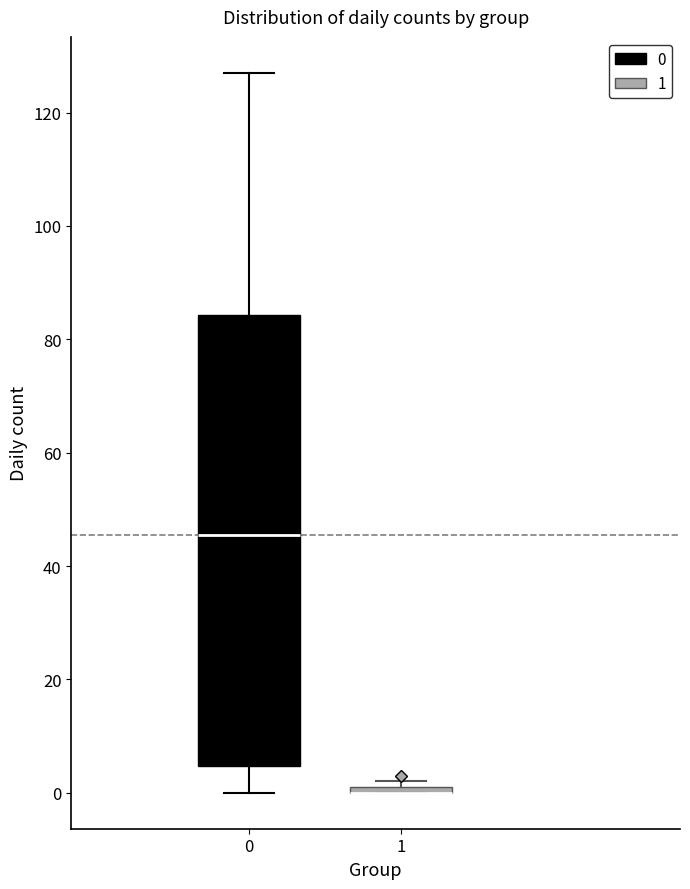

Which box is the tallest, from its lower edge to its upper edge?

0